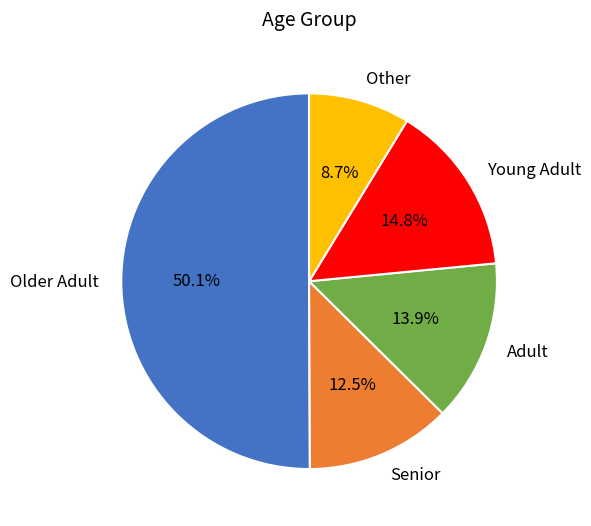

Approximately how many times larger is the value at Young Adult compared to Adult?

1.1